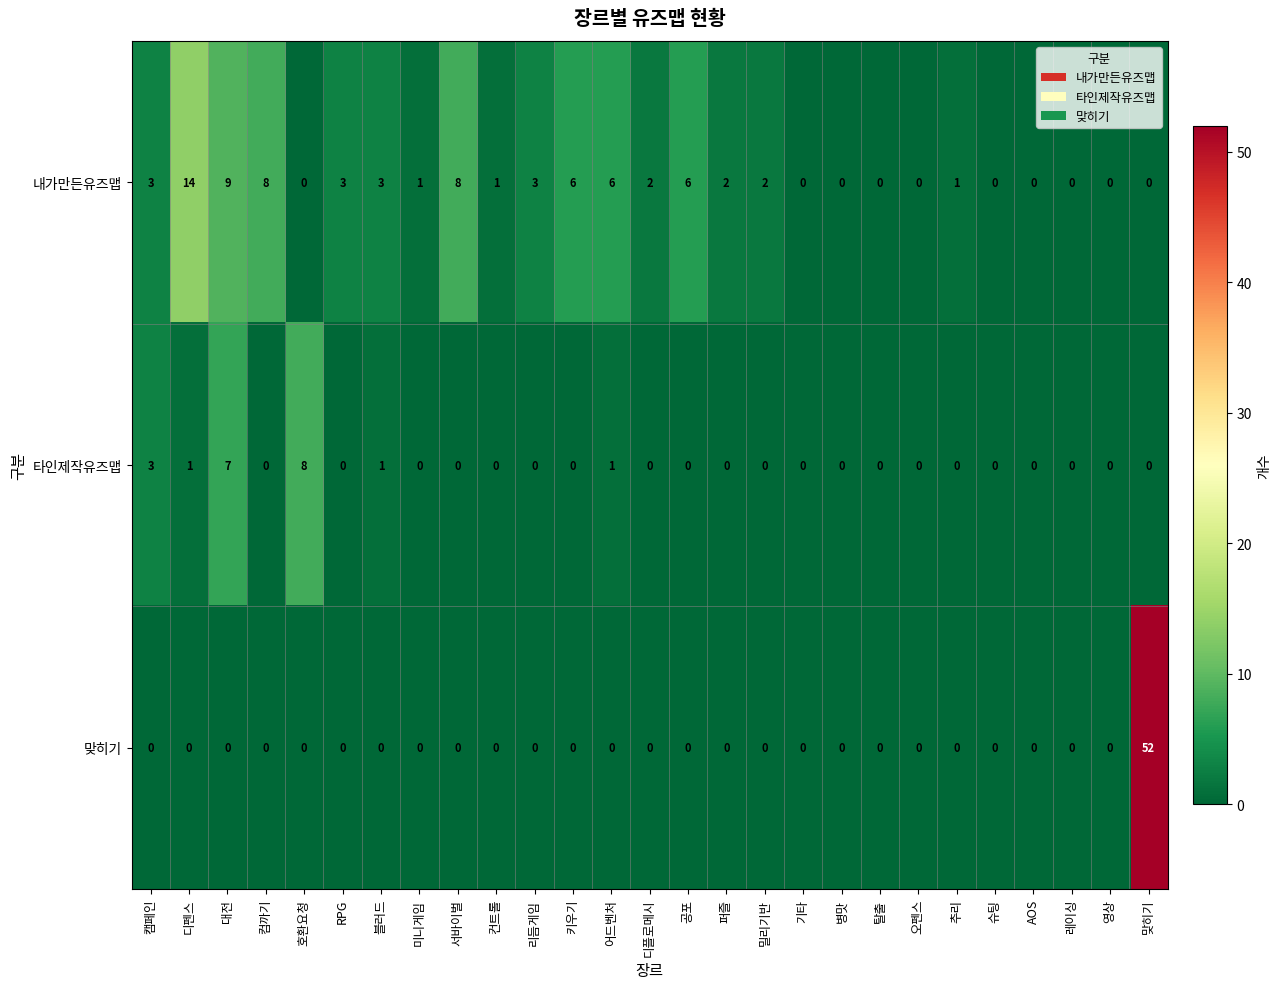

Which series has the largest total across all categories?

내가만든유즈맵